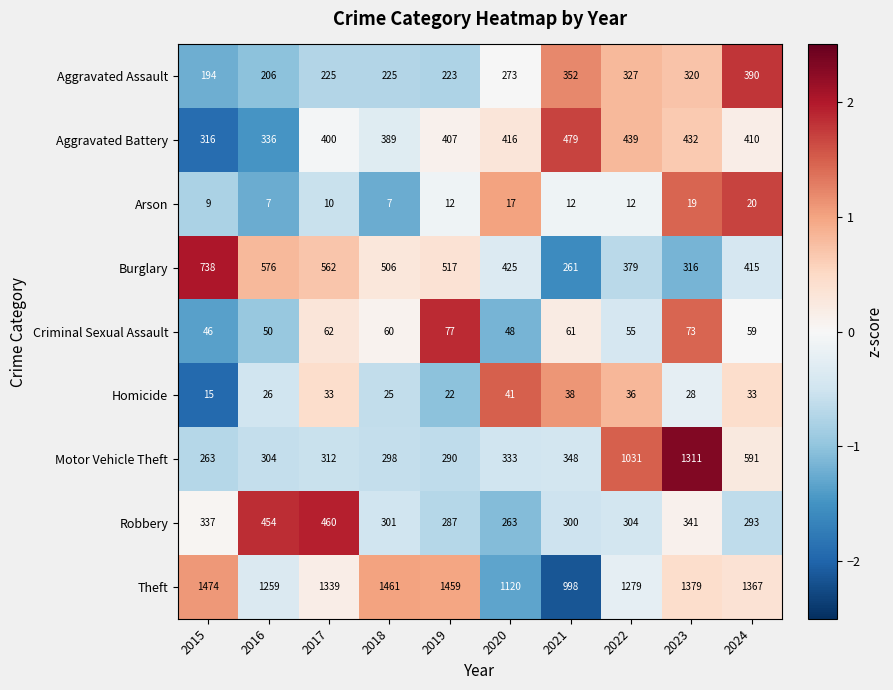

How many distinct data groups are displayed?

9